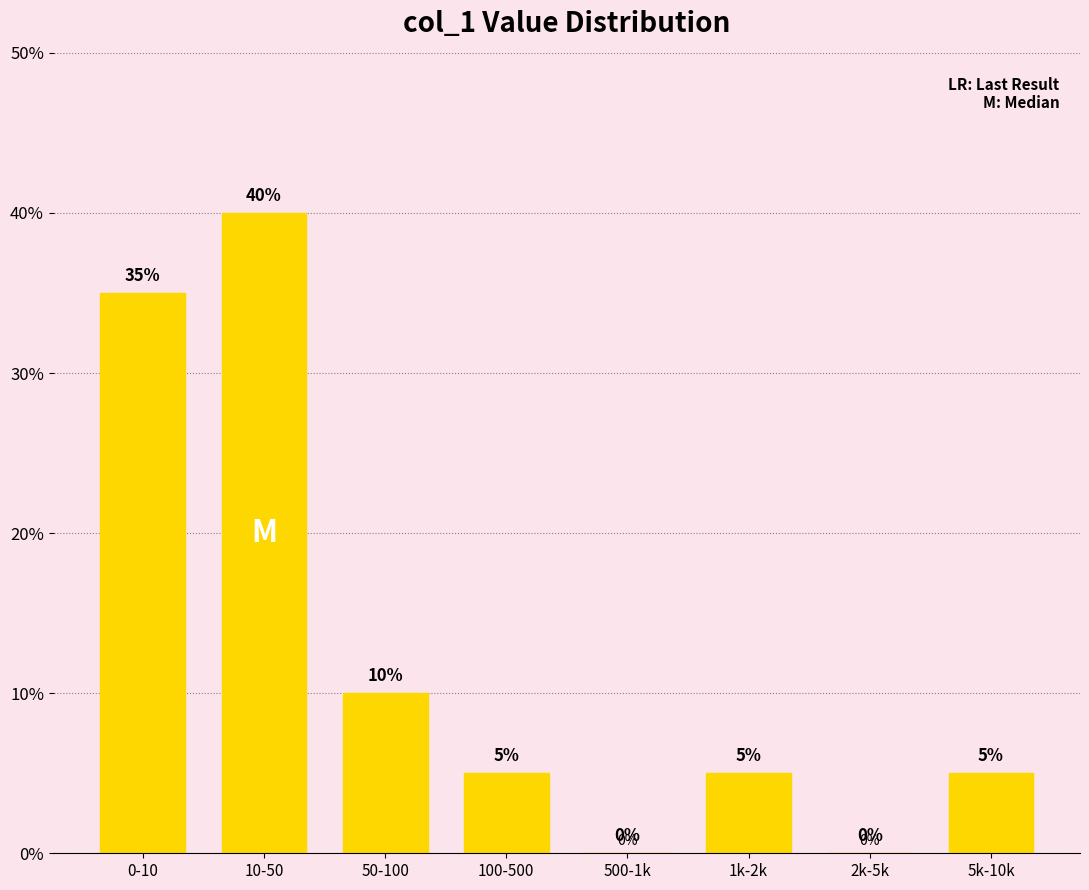

Reading left to right, list all the values displayed in this chart.

0-10=35	10-50=40	50-100=10	100-500=5	500-1k=0	1k-2k=5	2k-5k=0	5k-10k=5